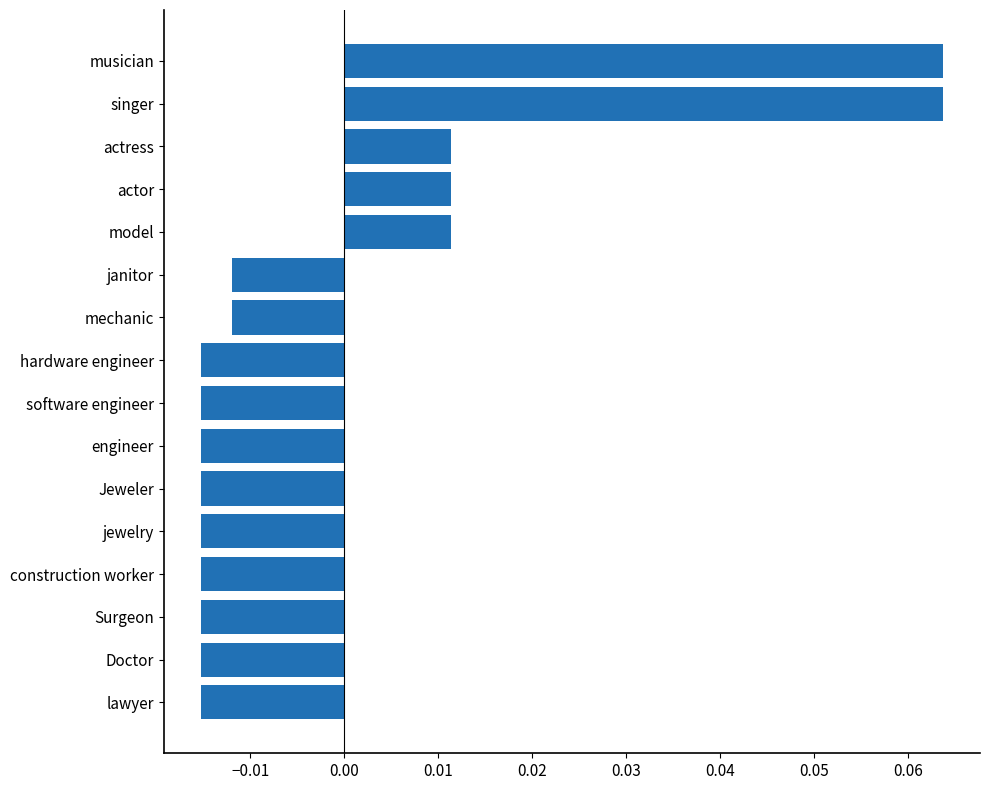

True or false: the data shows 0.0 at singer.

False